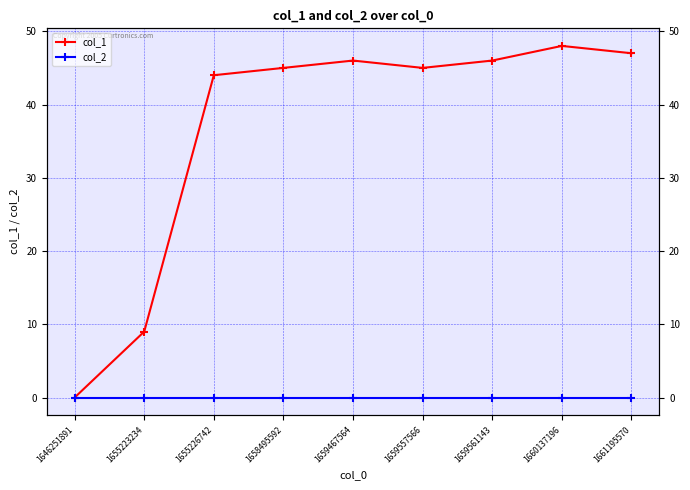

At which label does col_1 reach its minimum?

1646251891